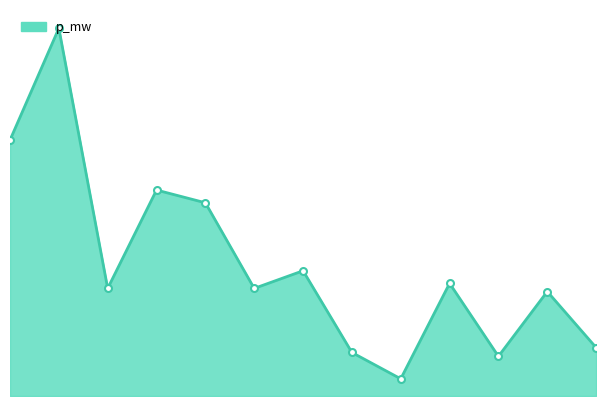

Does the chart display data point markers on the line(s)?

No